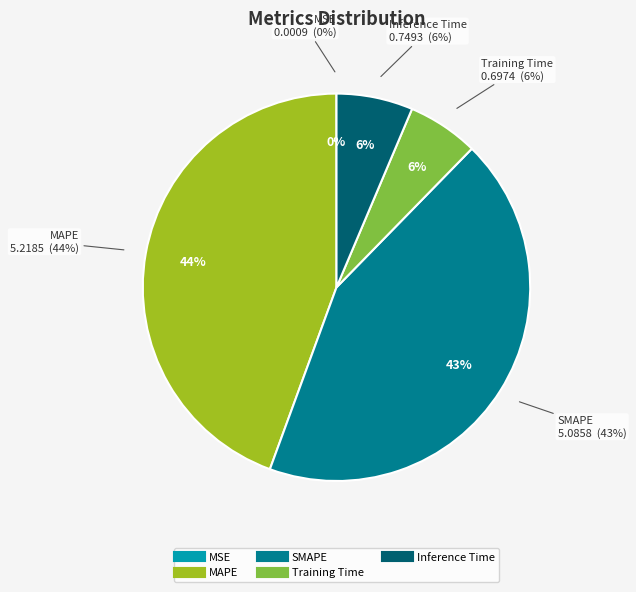

What is the smallest slice in the pie chart?

MSE